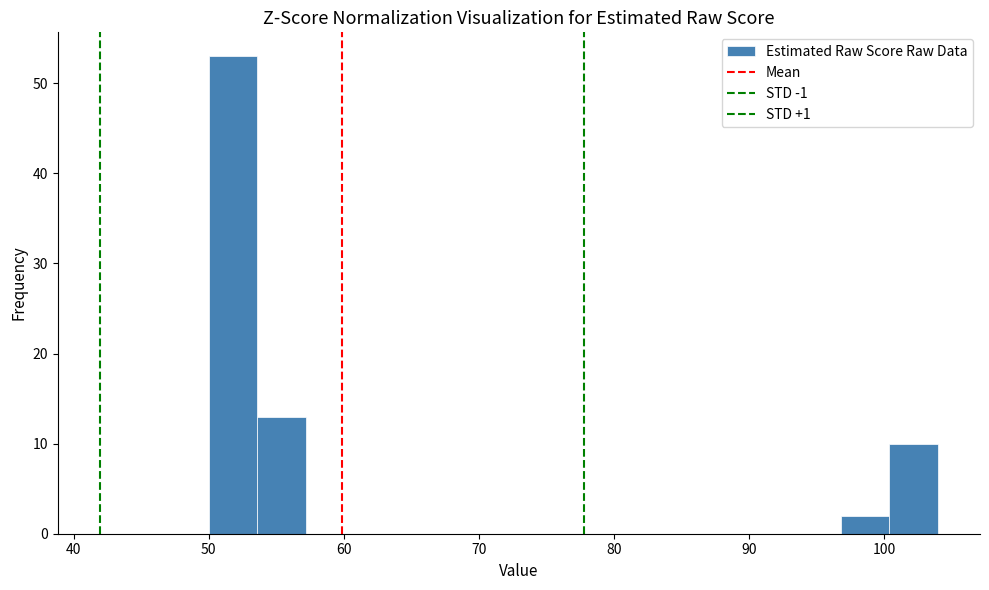

Read against the x-axis, roughly where is the centre of the tallest bar?

52